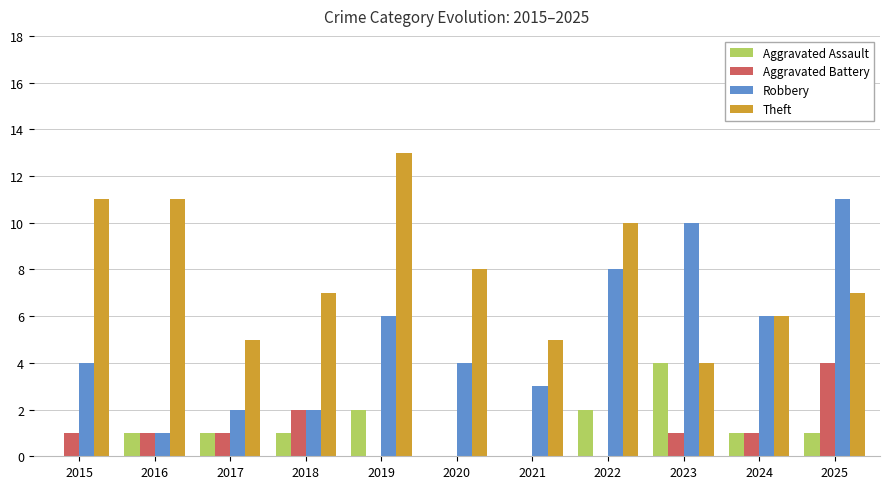

The Theft series shows 19 at 2015. True or false?

False